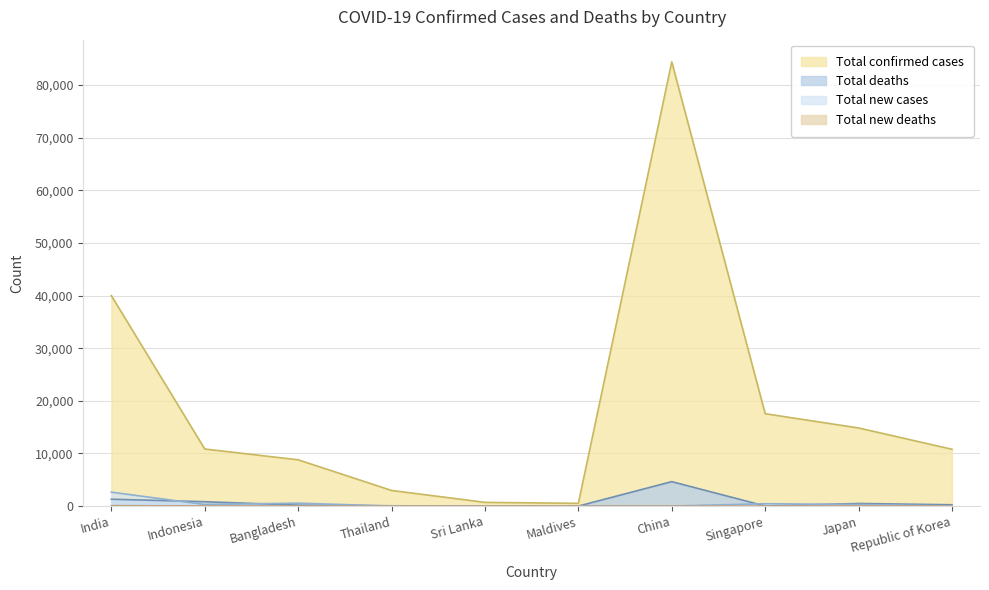

True or false: Total confirmed cases and Total deaths cross at least once.

False